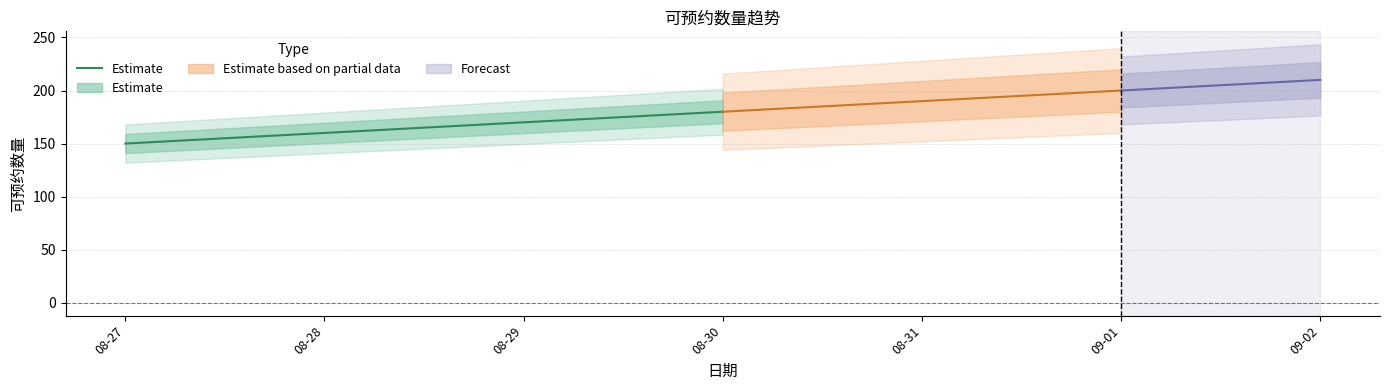

List the labels in order of value, smallest first.

08-27, 08-28, 08-29, 08-30